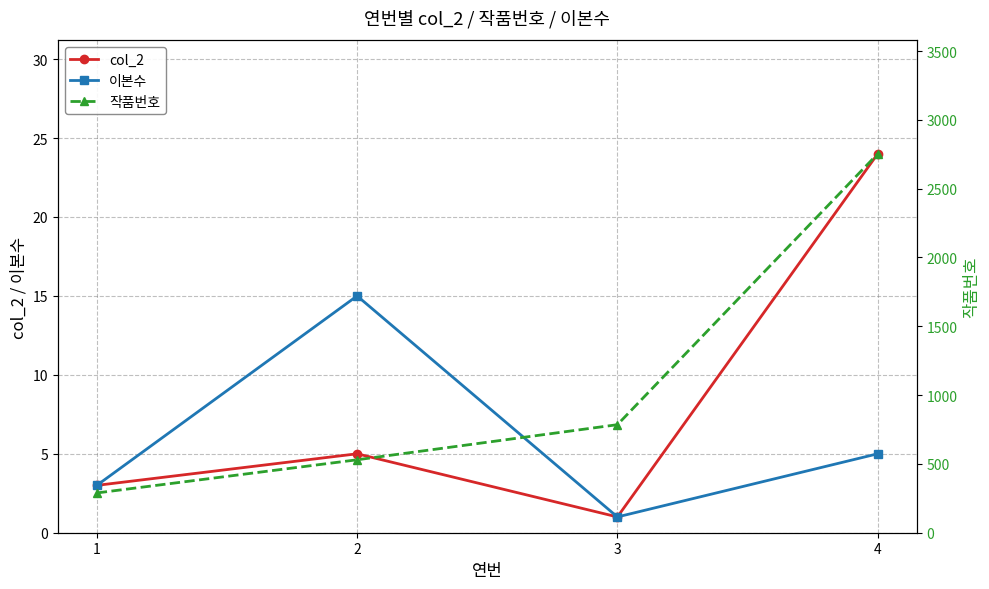

Rank the series by their maximum value, from lowest to highest.

이본수, col_2, 작품번호